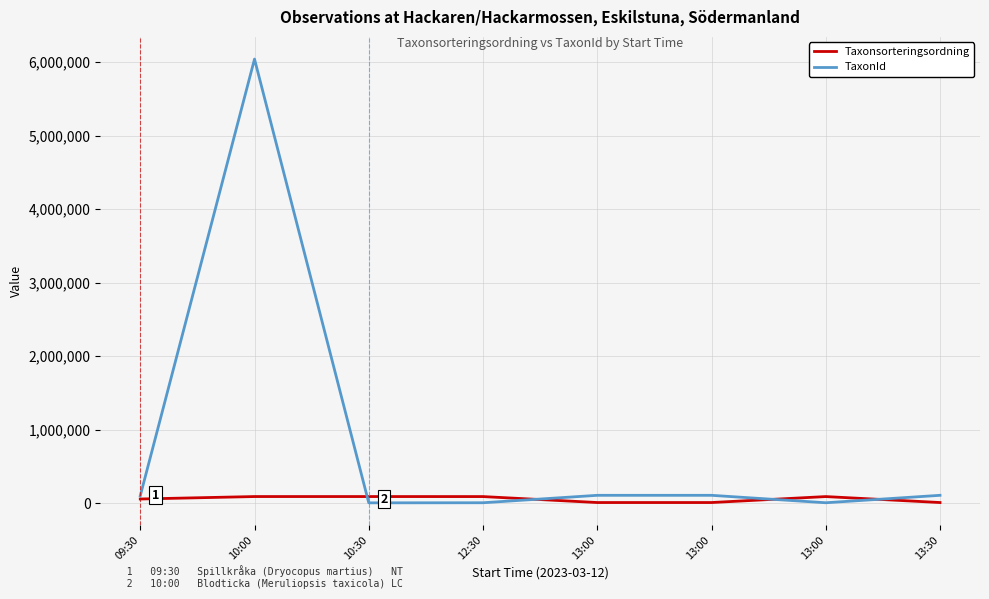

What is the maximum value for TaxonId?

6040162